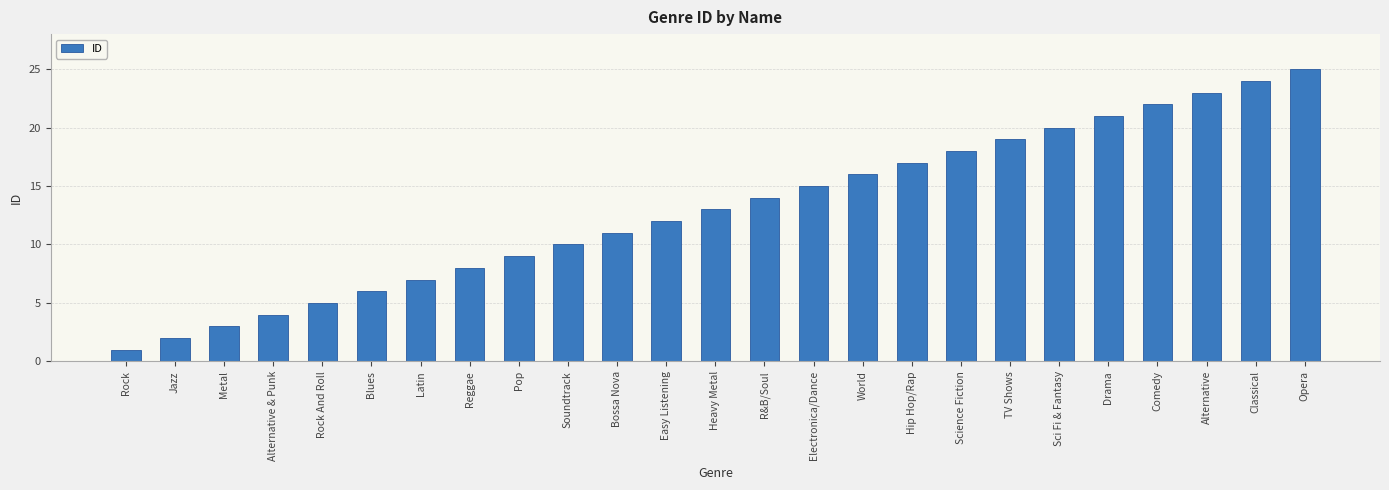

How many series are shown in this chart?

1